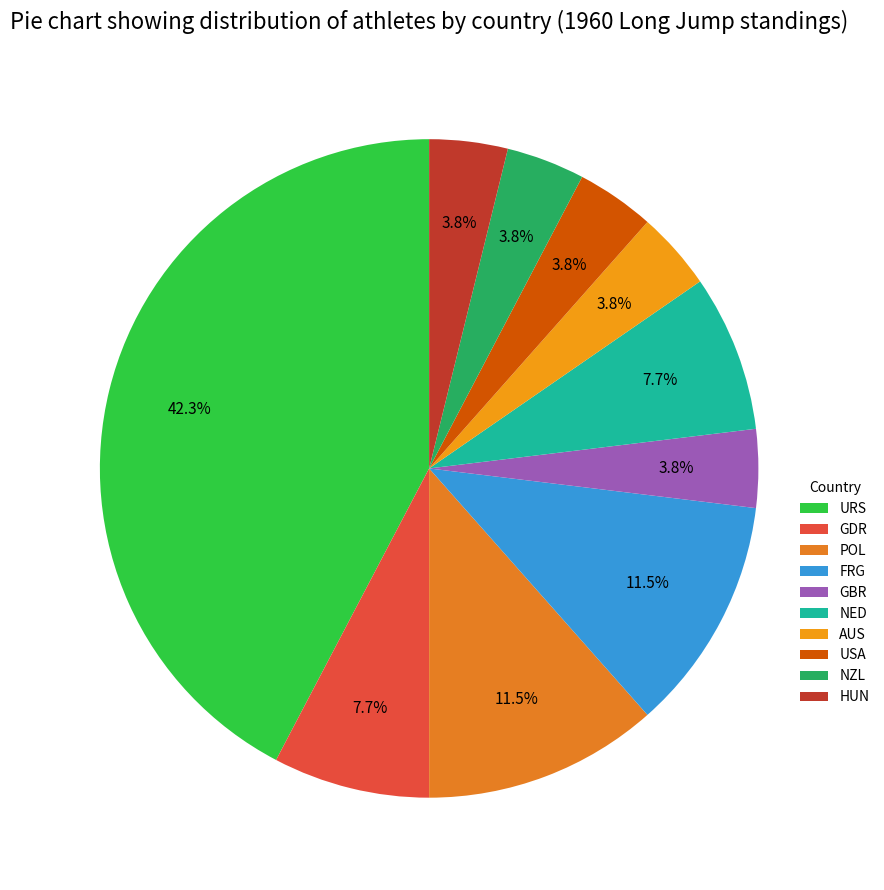

Which category has the biggest portion of the pie?

URS